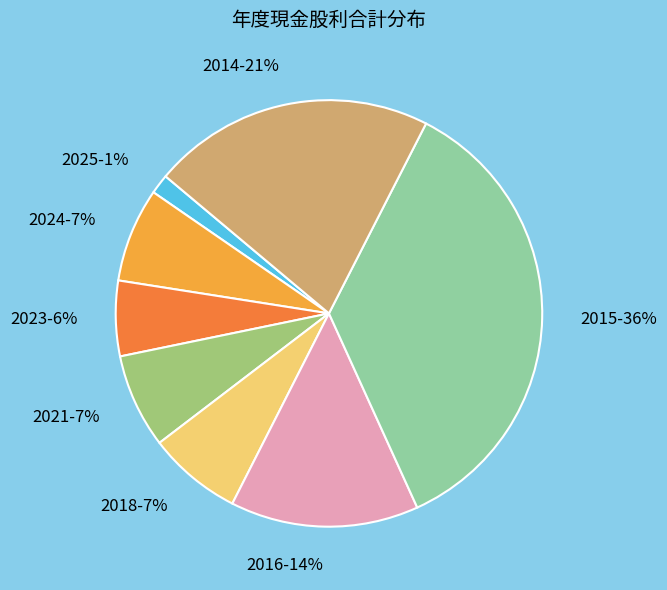

Between 2024-7% and 2023-6%, which is larger?

2024-7%